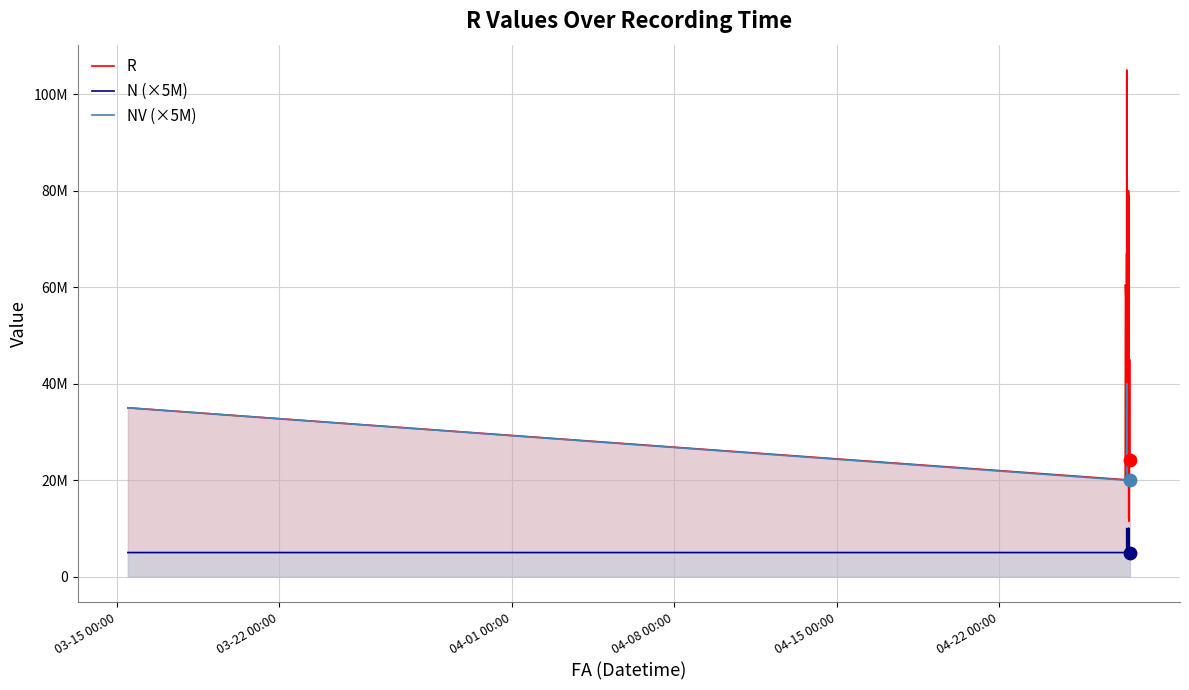

What are all the series names shown in the legend?

R, N (×5M), NV (×5M)